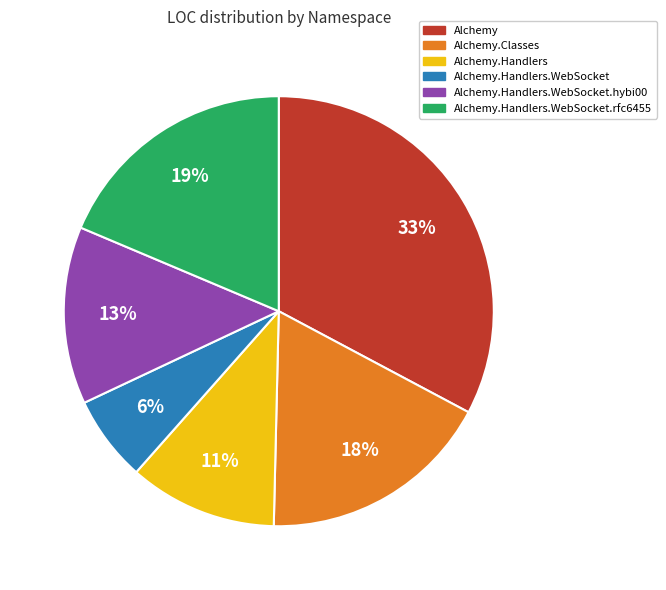

To the nearest percent, what is the average slice percentage?

17%